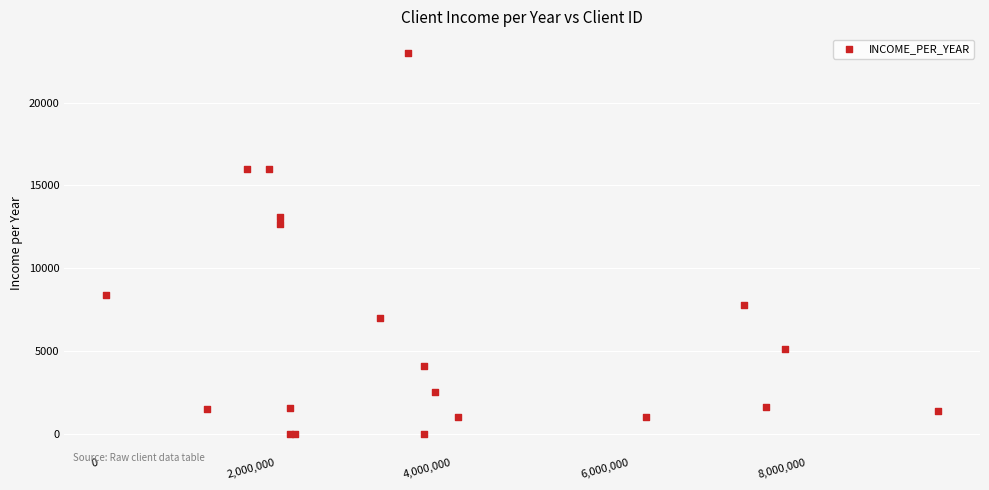

What Y value in the scatter plot is closest to 11500?

12700.0